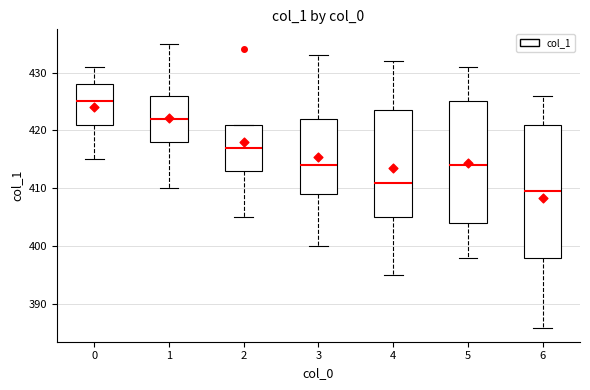

Reading left to right, transcribe this box plot: for each box, give where its median line is, the range the box spans, and where its two whiskers end, as read against the y-axis. The values are not printed on the chart, so give them approximately, as read against the axis.

0: median 425, box 421 to 428, whiskers 415 to 431
1: median 422, box 418 to 426, whiskers 410 to 435
2: median 417, box 413 to 421, whiskers 405 to 421
3: median 414, box 409 to 422, whiskers 400 to 433
4: median 411, box 405 to 424, whiskers 395 to 432
5: median 414, box 404 to 425, whiskers 398 to 431
6: median 410, box 398 to 421, whiskers 386 to 426